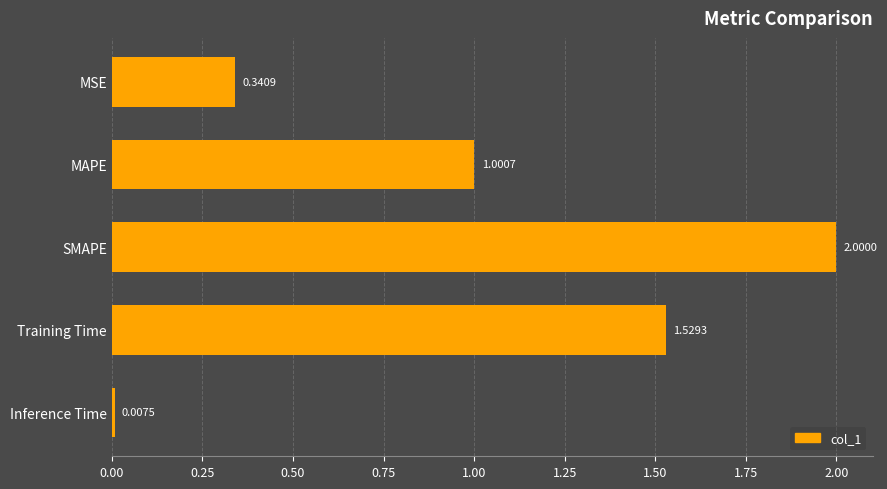

What is the average value?

1.0